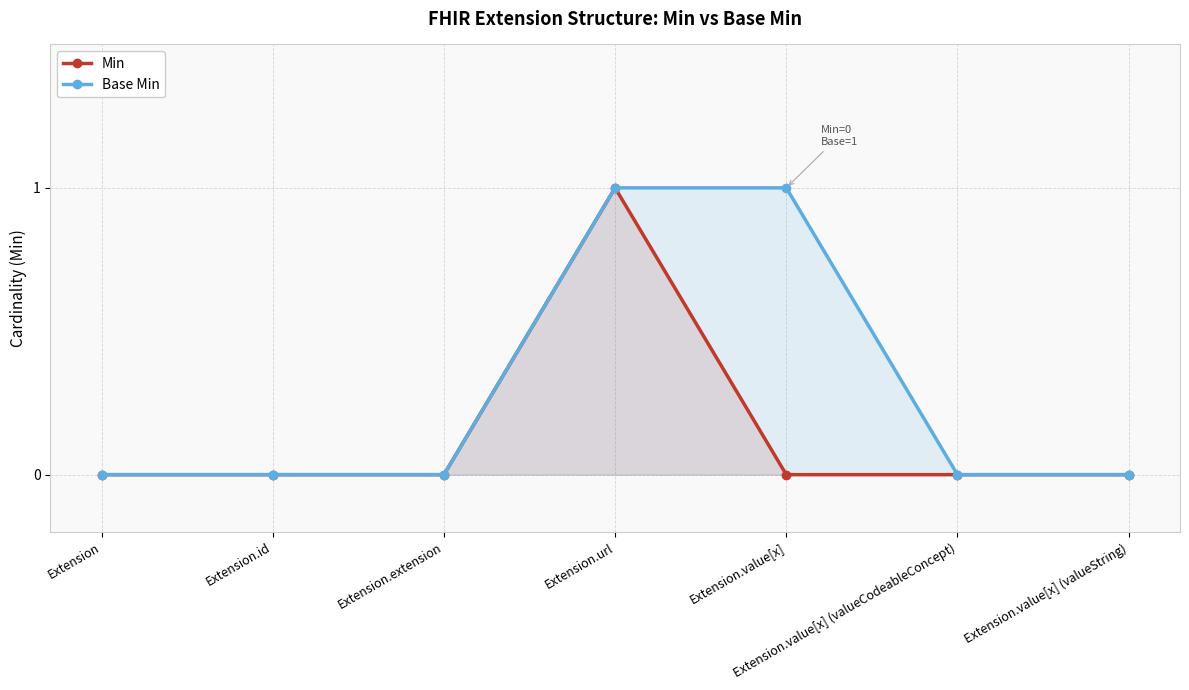

True or false: Min and Base Min intersect in this chart.

False